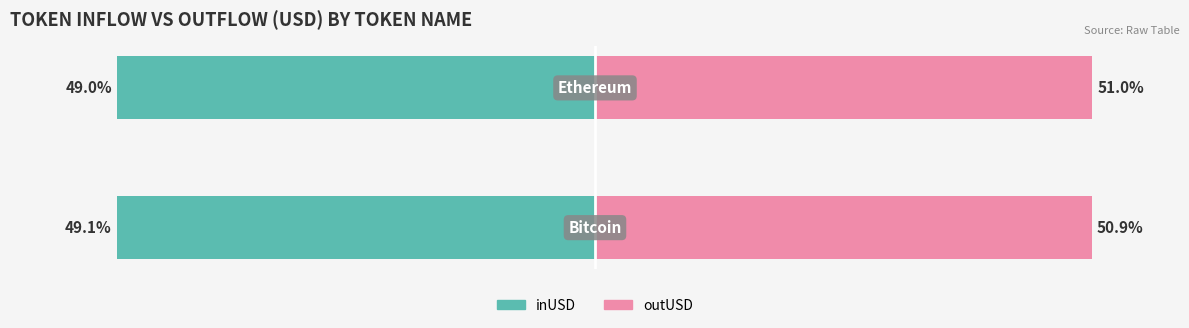

What is the difference between the outUSD (Billion USD) values at 1 and 0?

0.1